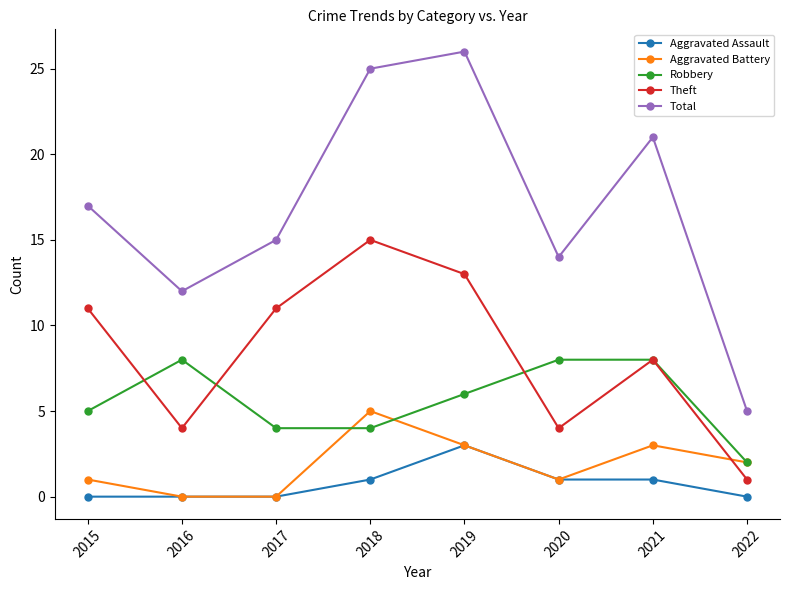

In Theft, how many points are lower than both neighbors (excluding endpoints)?

2